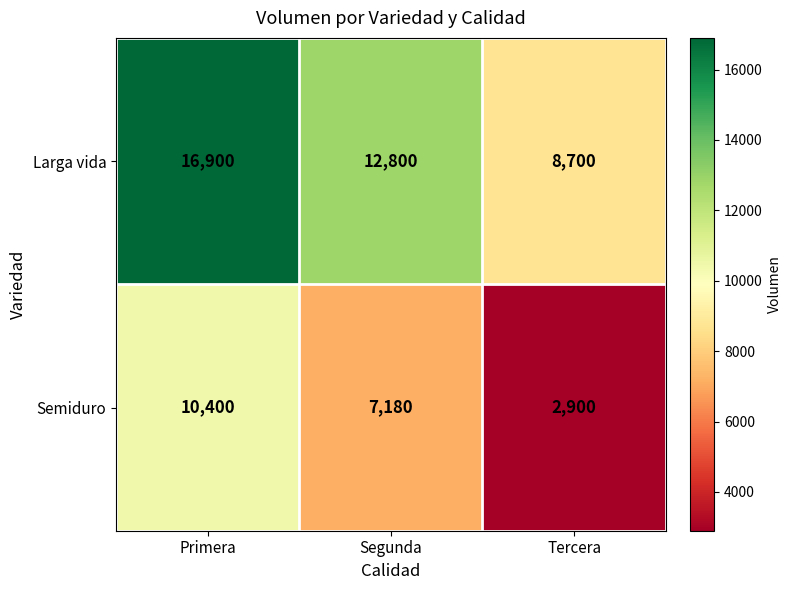

List the series in order of their peak value, lowest first.

Semiduro, Larga vida